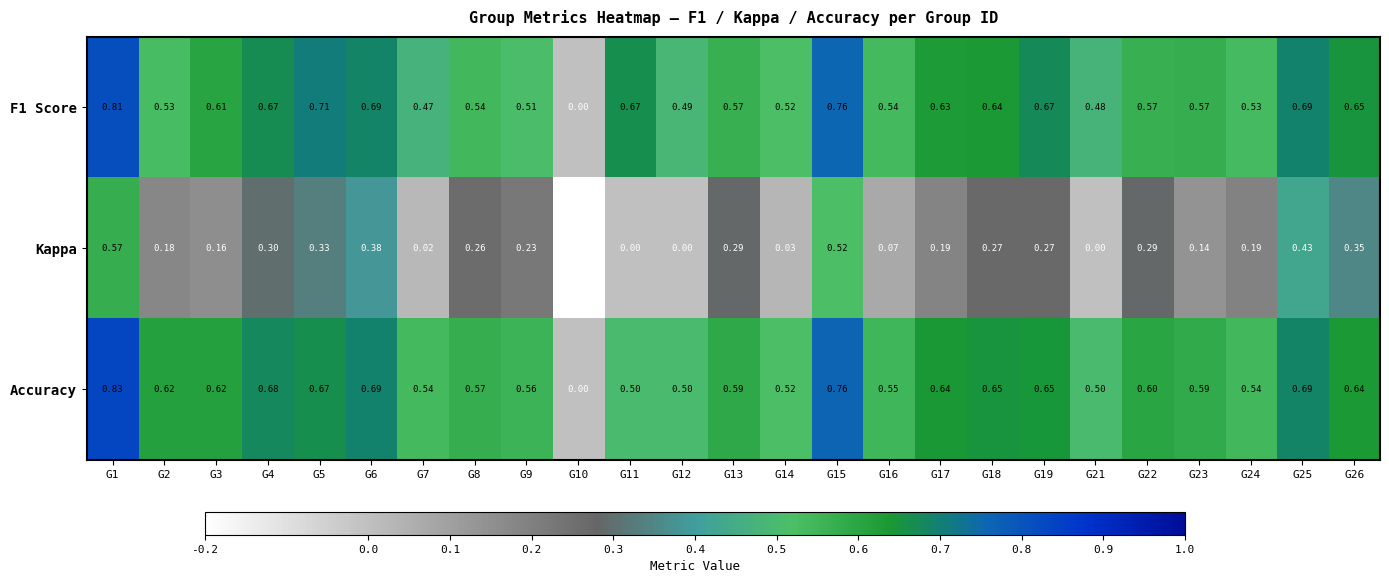

Which series has the widest spread of values?

Kappa